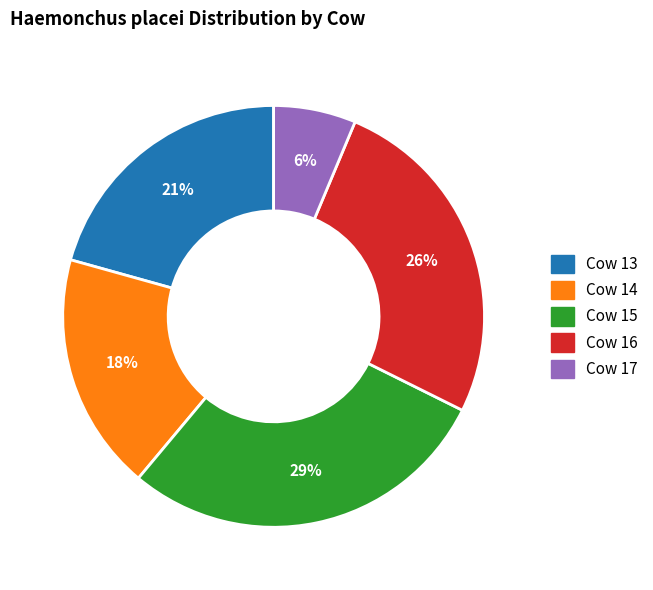

Between Cow 17 and Cow 15, which is larger?

Cow 15